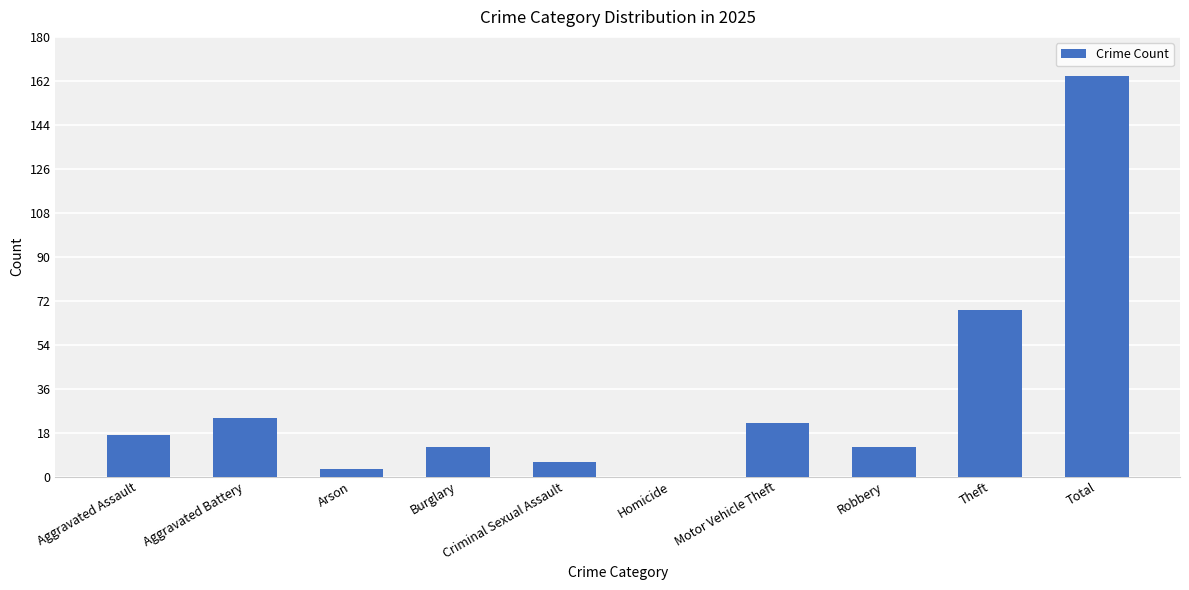

How many data points does each series have?

10